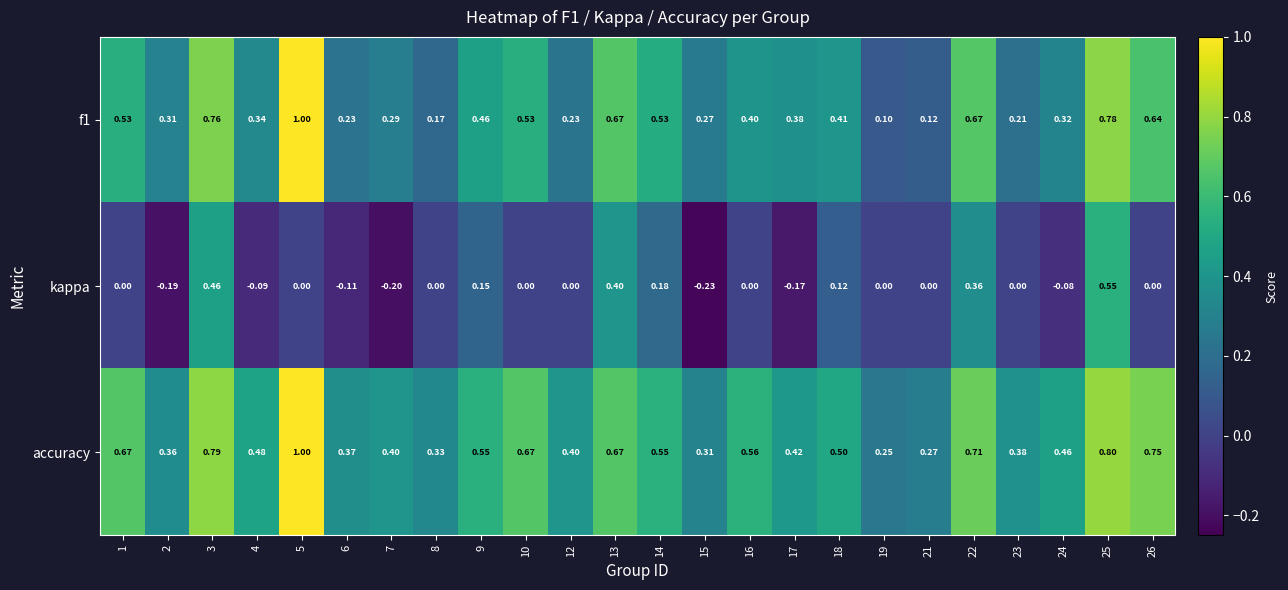

Is the value of kappa at 3 greater than the value of accuracy at 13?

No